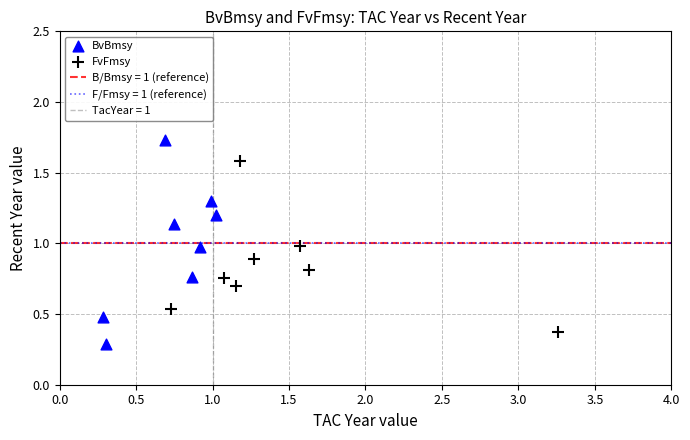

Which series has the widest spread of Y values?

BvBmsy